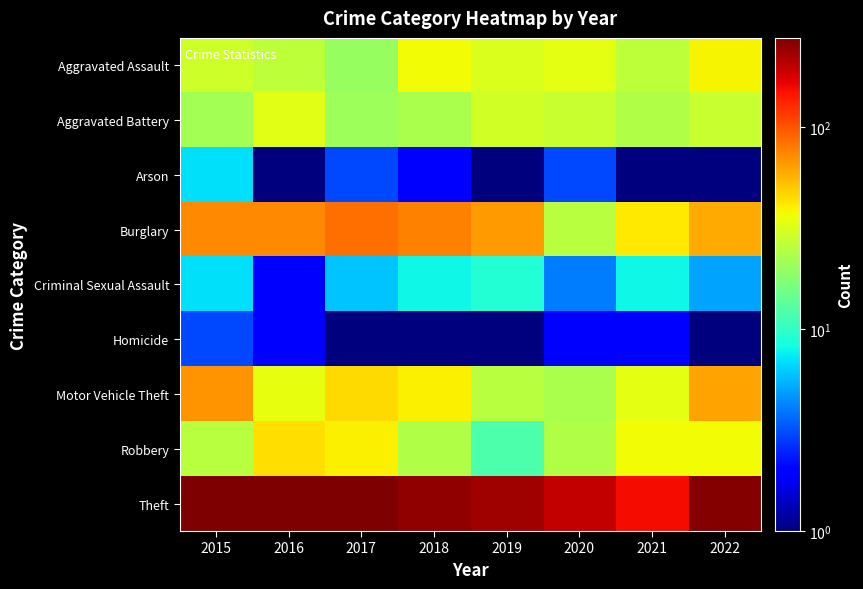

Between 2015 and 2021, which is larger?

2015